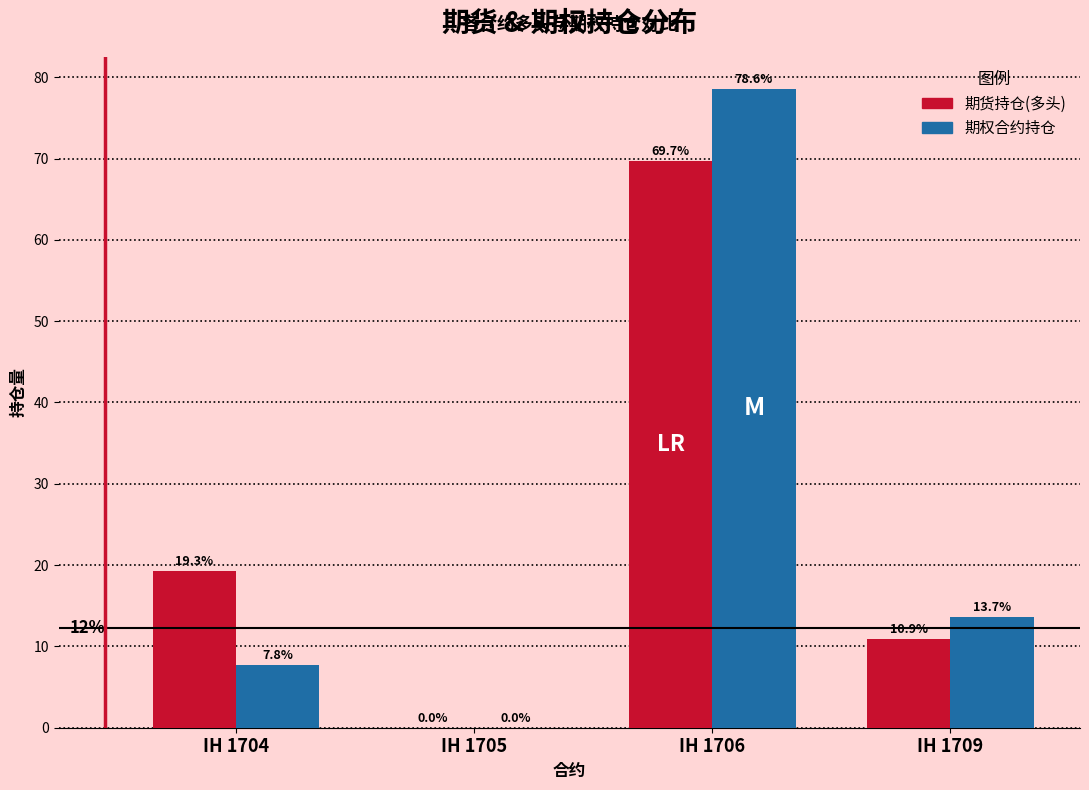

Reading right to left, list all the values displayed in this chart.

期货持仓(多头): IH 1709=10.9	IH 1706=69.7	IH 1705=0.0	IH 1704=19.3
期权合约持仓: IH 1709=13.7	IH 1706=78.6	IH 1705=0.0	IH 1704=7.8